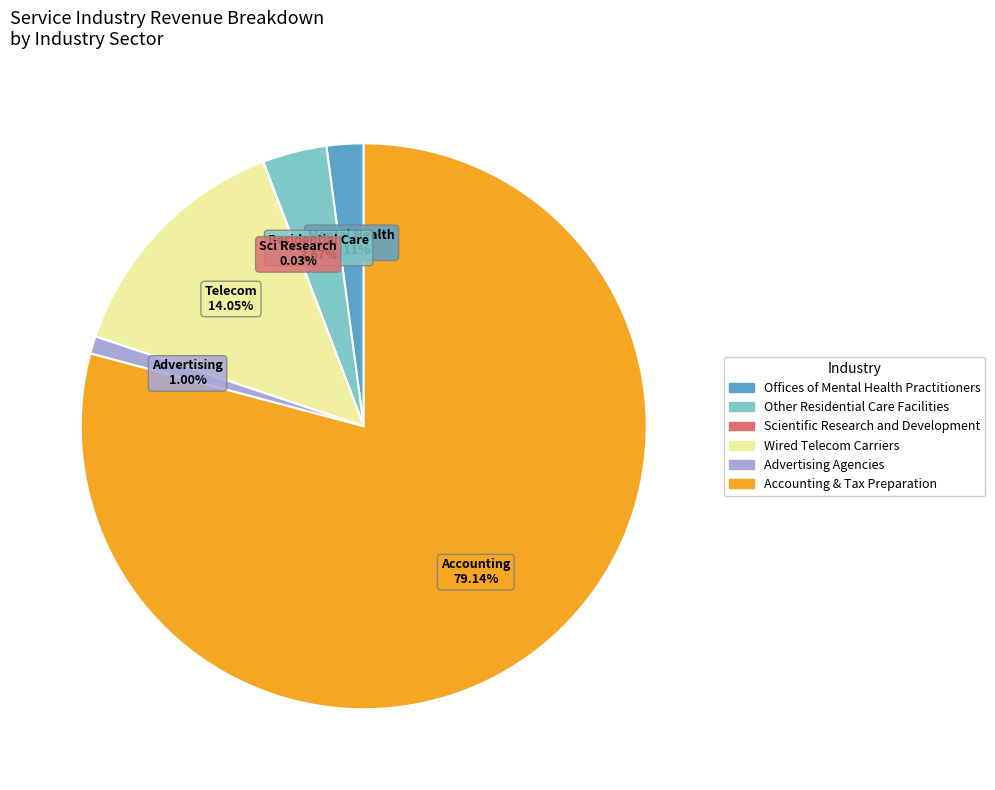

Does any single category account for the majority?

Yes